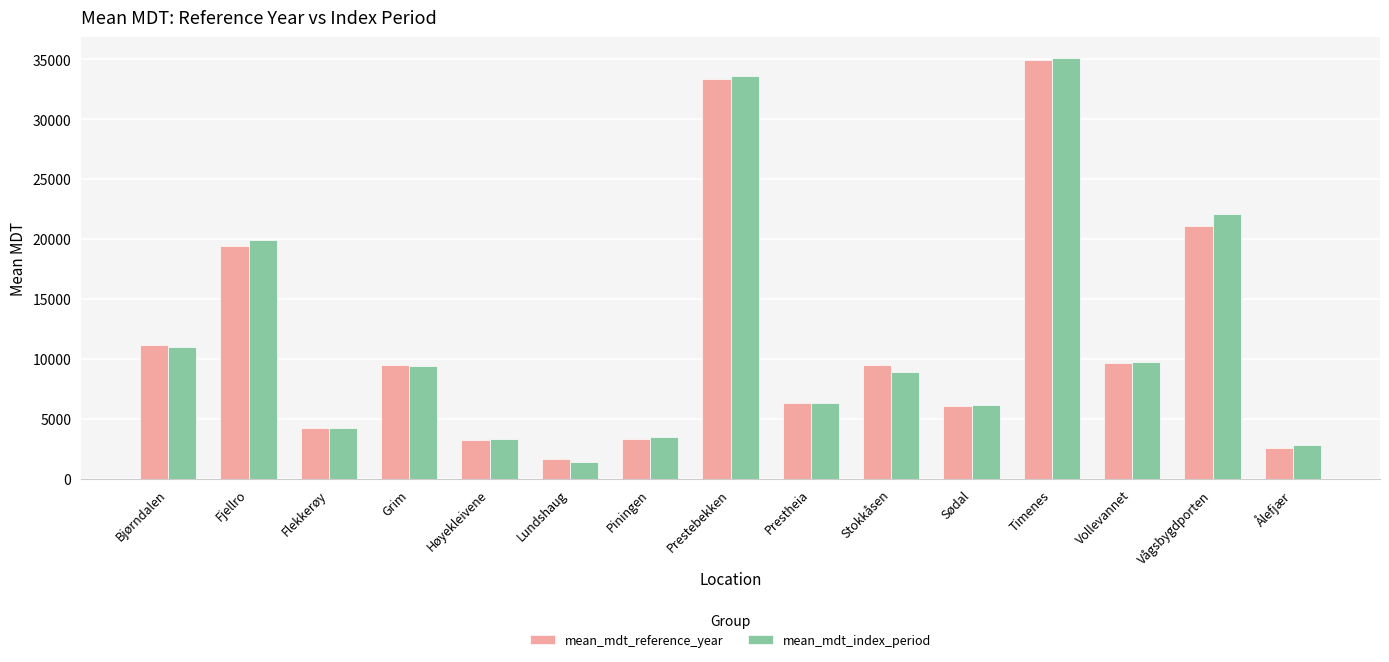

The mean_mdt_index_period series shows 3288.6 at Høyekleivene. True or false?

True